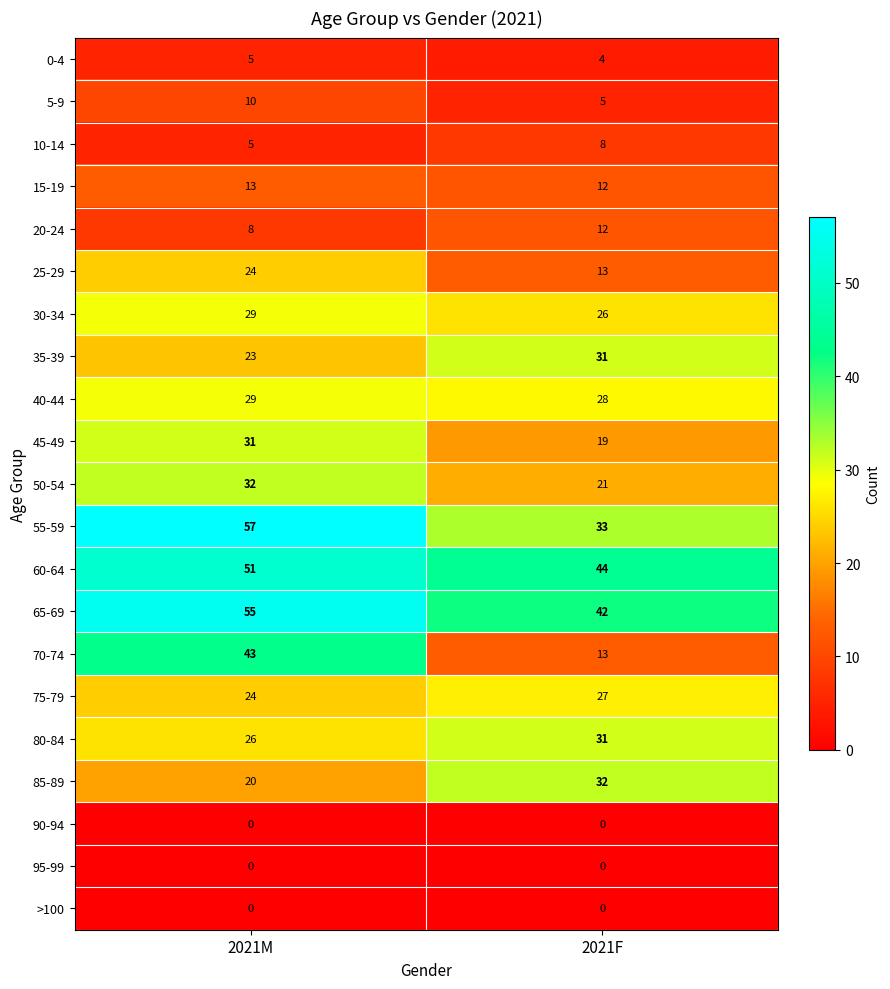

Which series has the largest range (max minus min)?

70-74